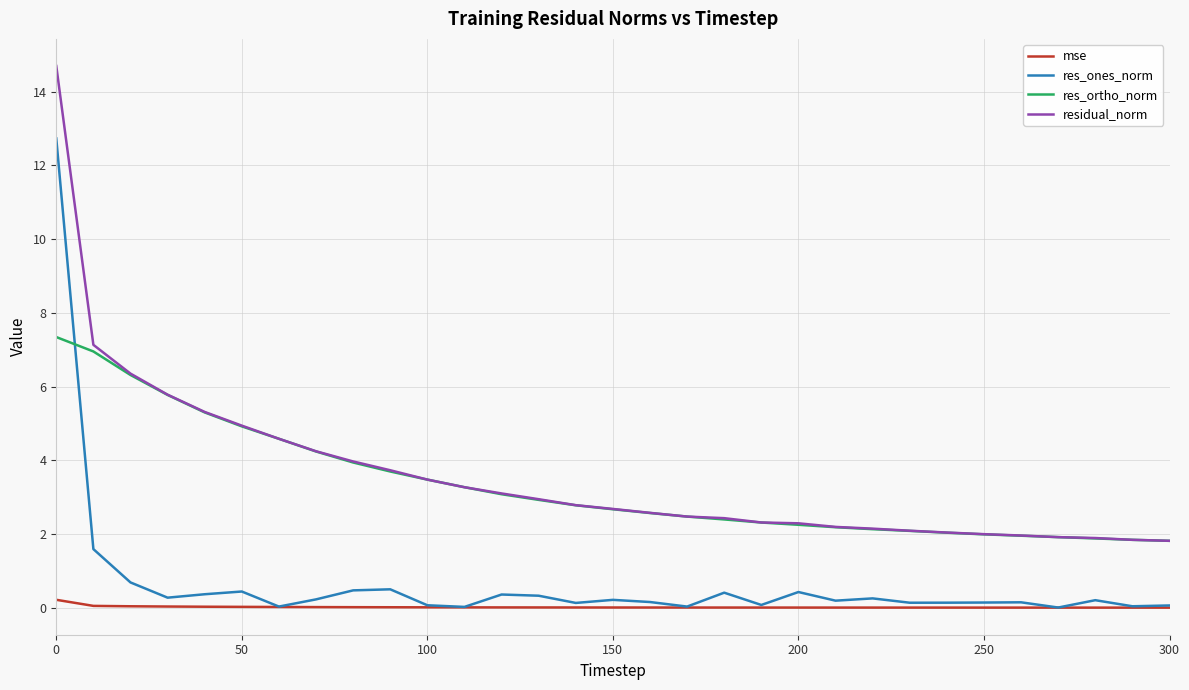

True or false: mse and residual_norm cross at least once.

False